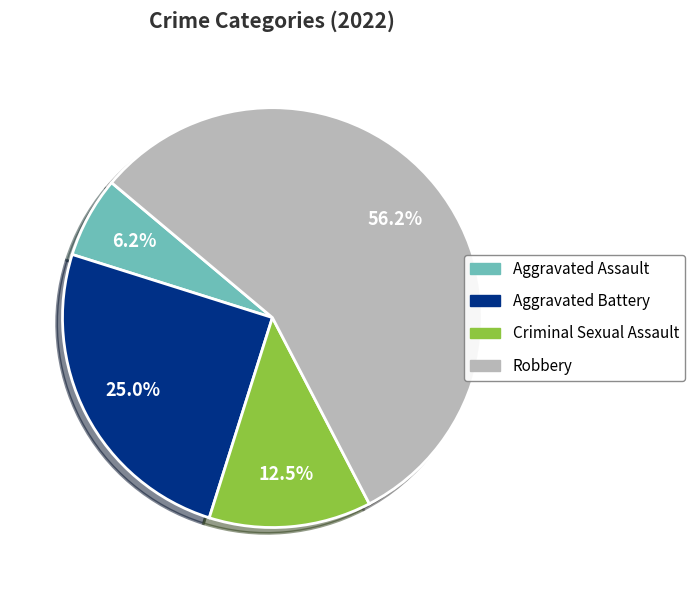

To the nearest percent, what is the difference between the largest and smallest slice percentages?

50%